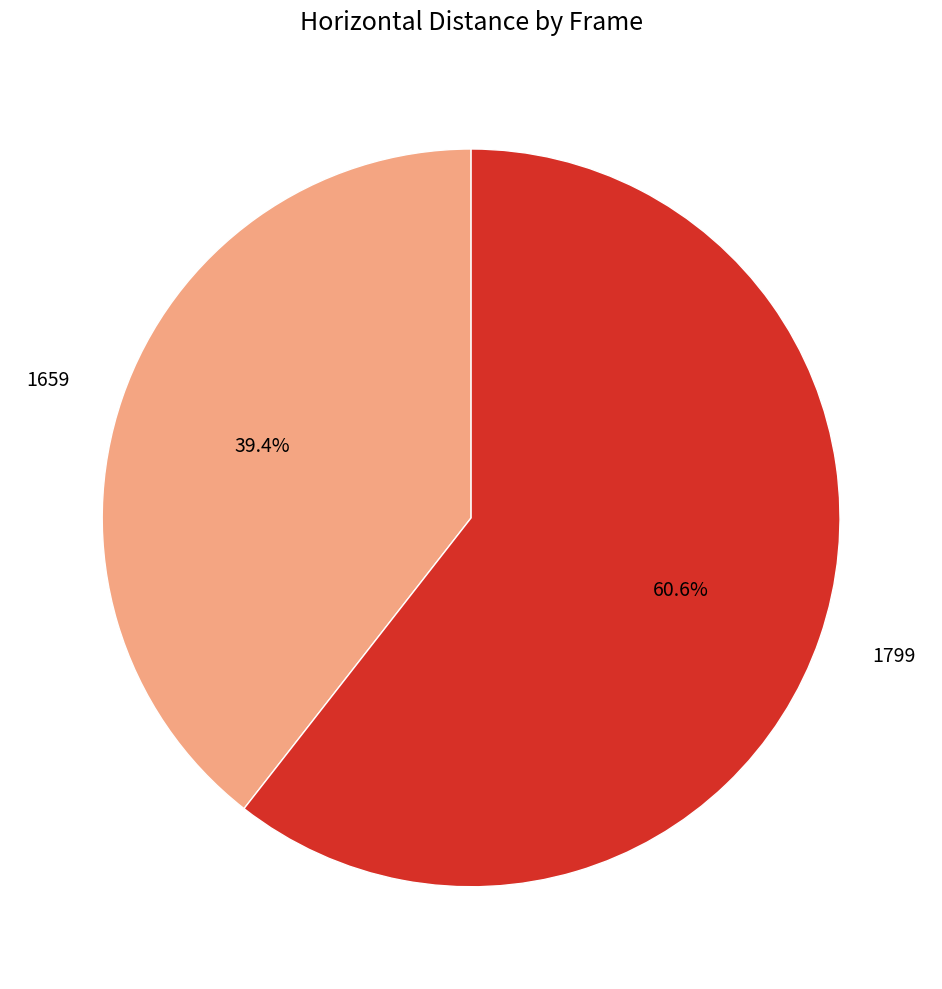

How many segments does this pie chart have?

2